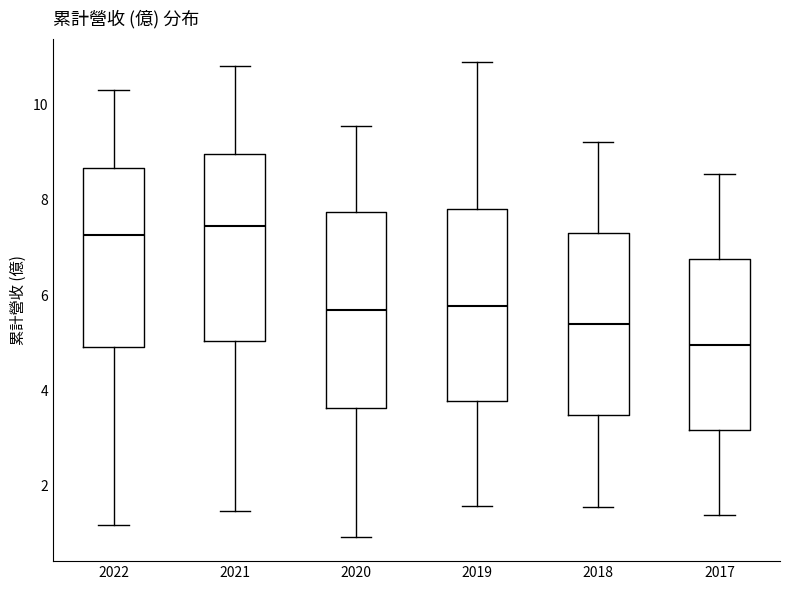

Reading left to right, read every box against the y-axis: the position of its median line, the range the box covers, and the ends of its whiskers. The values are not printed on the chart, so give them approximately, as read against the axis.

2022: median 7.2, box 5.0 to 8.6, whiskers 1.2 to 10.4
2021: median 7.4, box 5.0 to 9.0, whiskers 1.4 to 10.8
2020: median 5.6, box 3.6 to 7.8, whiskers 1.0 to 9.6
2019: median 5.8, box 3.8 to 7.8, whiskers 1.6 to 10.8
2018: median 5.4, box 3.4 to 7.2, whiskers 1.6 to 9.2
2017: median 5.0, box 3.2 to 6.8, whiskers 1.4 to 8.6